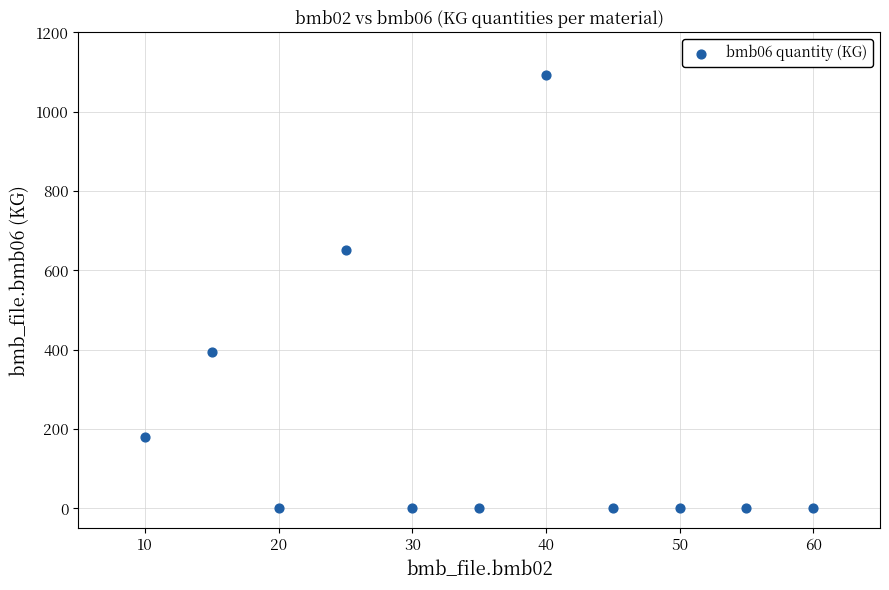

What is the average Y value?

210.9